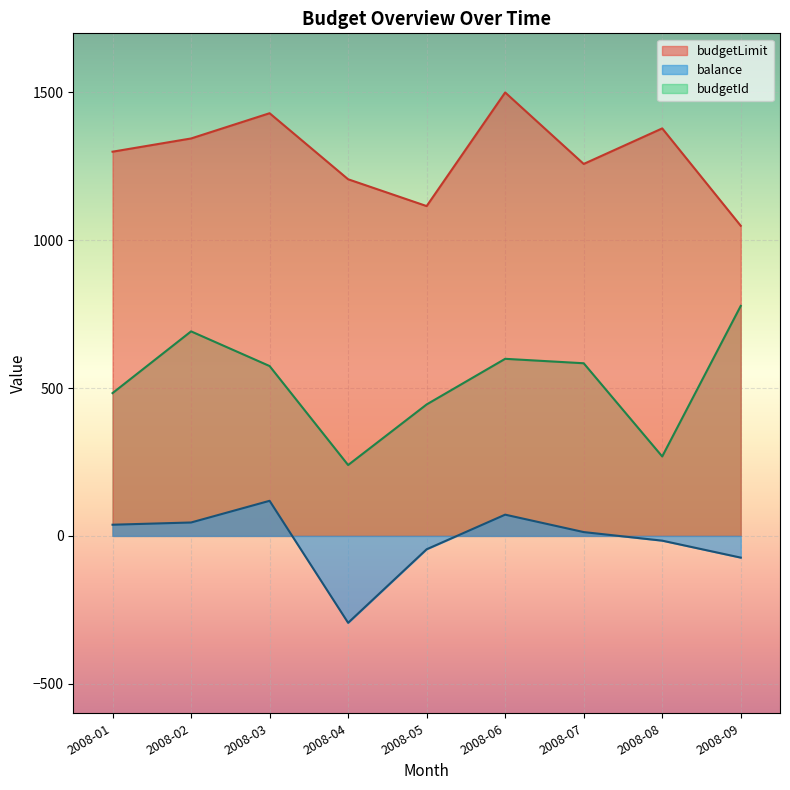

What are all the series names shown in the legend?

budgetLimit, balance, budgetId